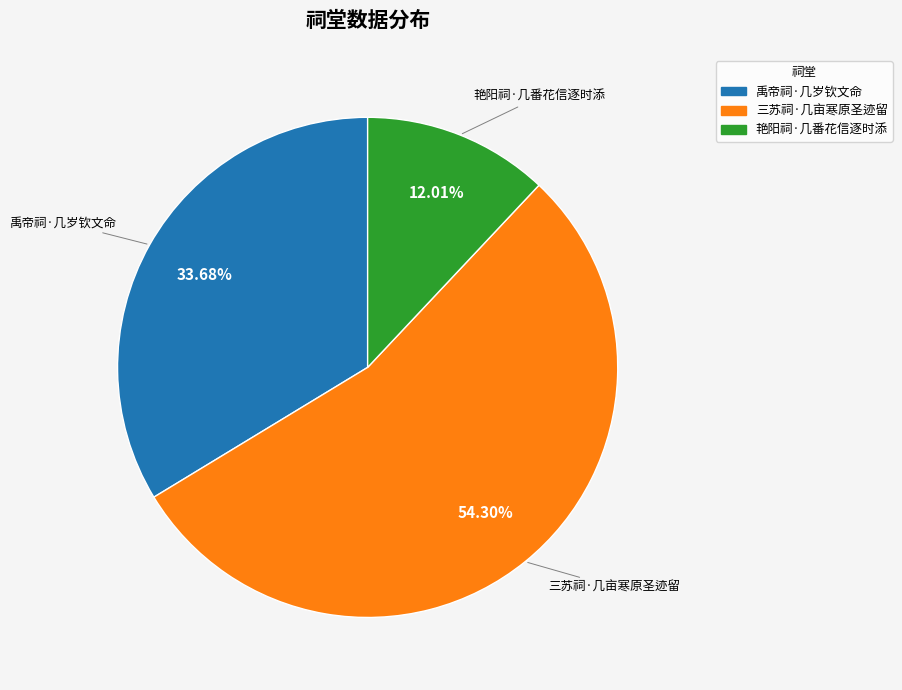

The 三苏祠·几亩寒原圣迹留 slice represents 54% of the pie. True or false?

True